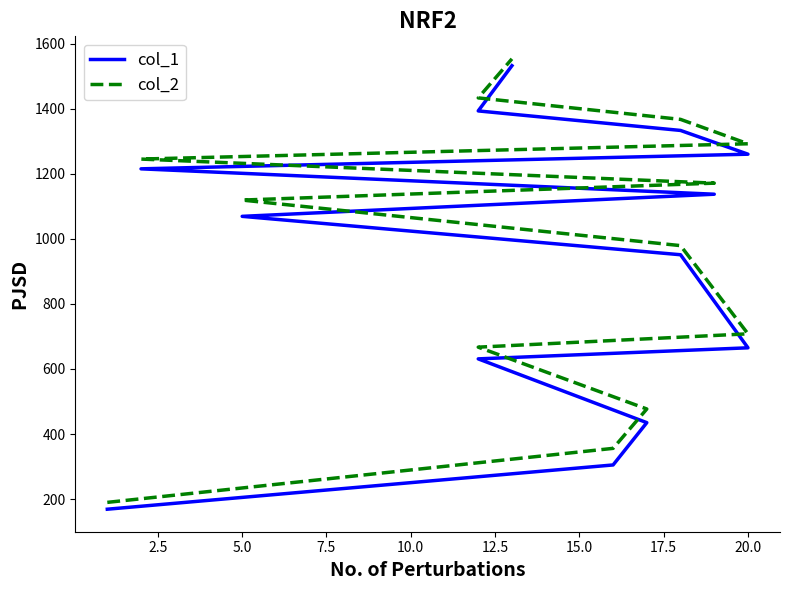

True or false: col_1 and col_2 intersect in this chart.

False